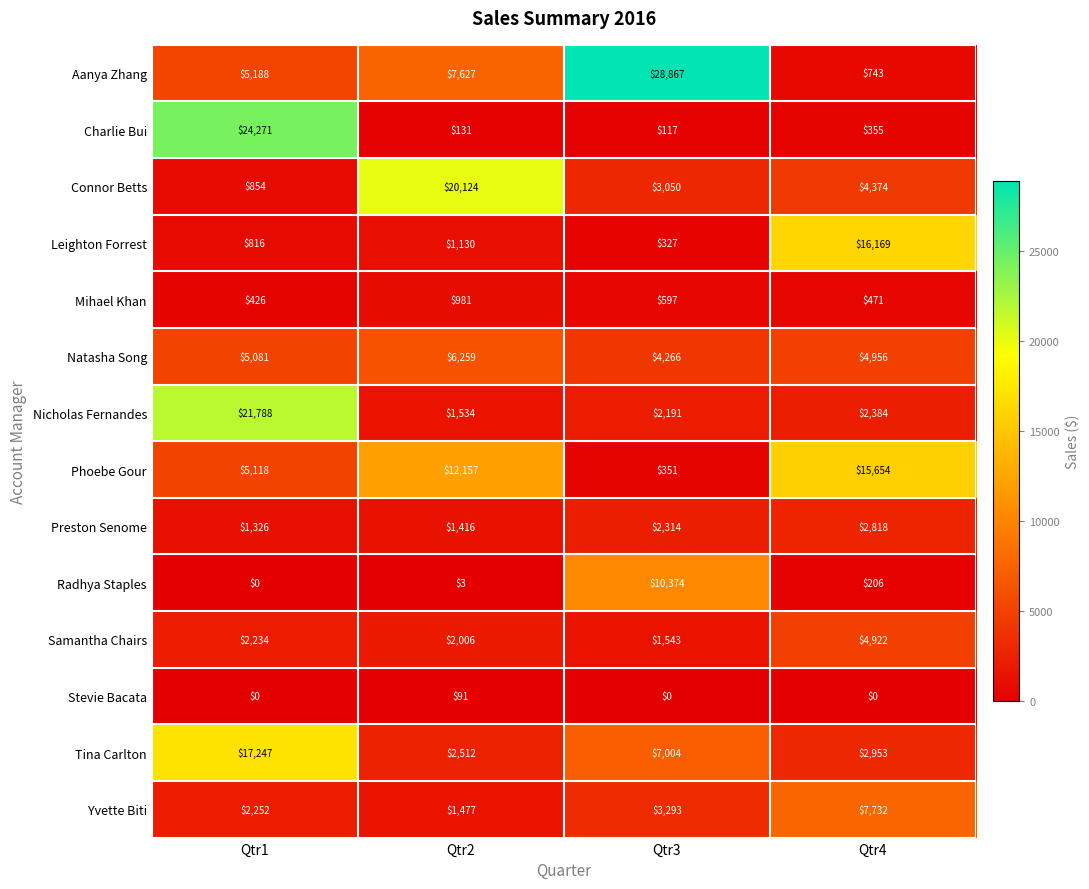

At which category is the sum across all series the highest?

Qtr1